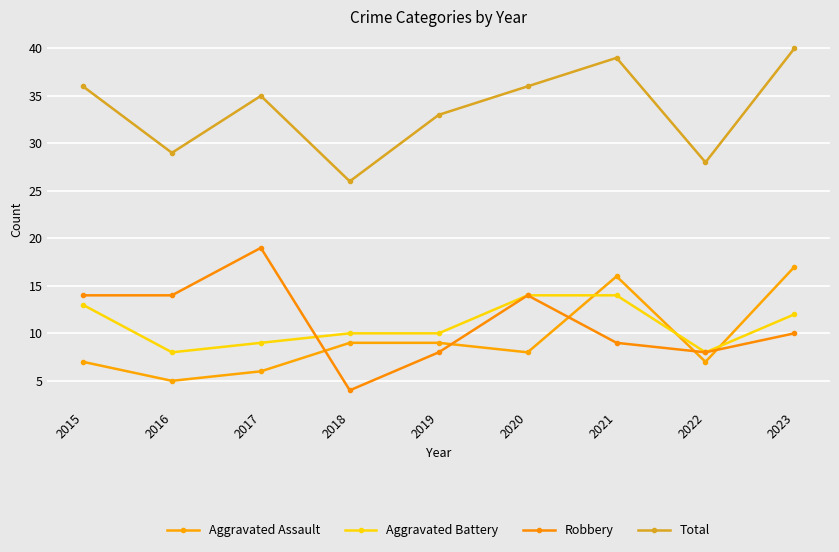

What is the greatest value displayed?

40